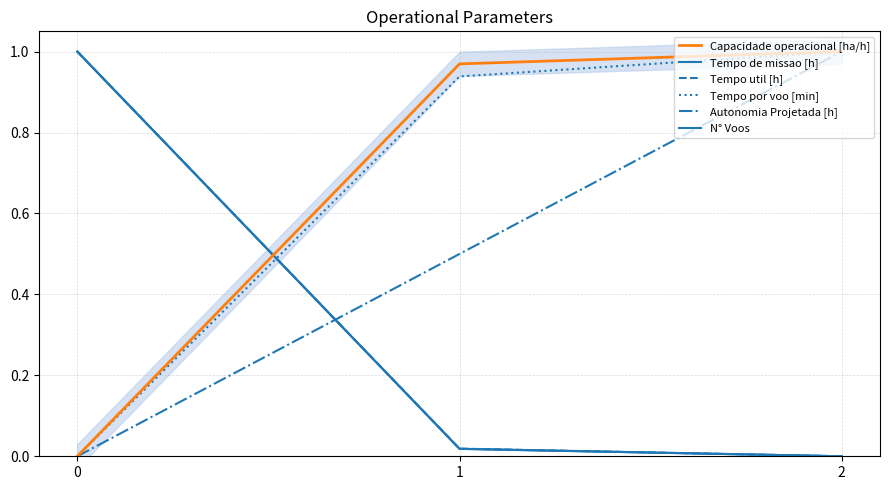

What are all the series names shown in the legend?

Capacidade operacional [ha/h], Tempo de missao [h], Tempo util [h], Tempo por voo [min], Autonomia Projetada [h], N° Voos